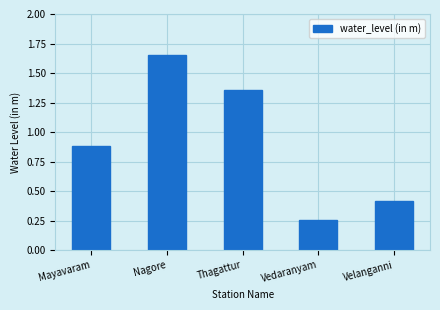

List the labels in order of value, largest first.

Nagore, Thagattur, Mayavaram, Velanganni, Vedaranyam